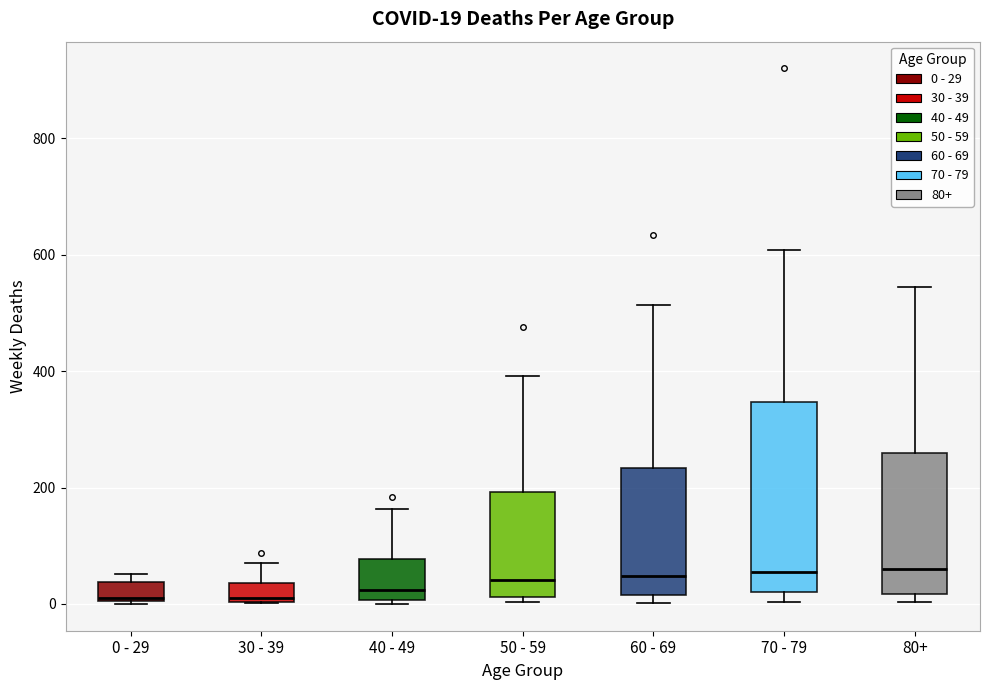

Comparing the boxes themselves (not the whiskers), which one is the tallest?

70 - 79